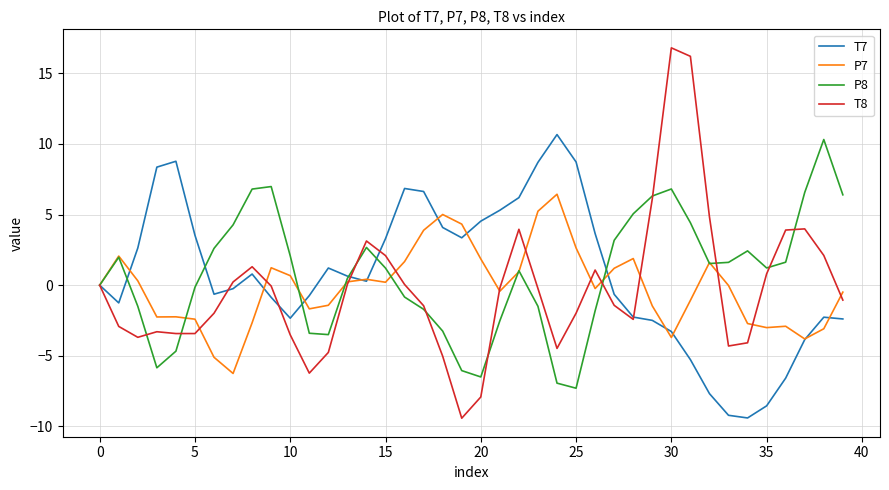

What is the greatest value displayed?

16.8